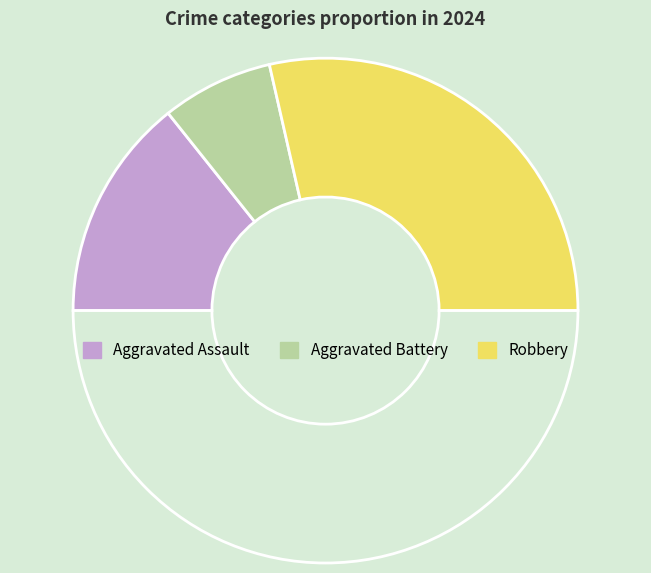

Count the number of slices in the pie.

4